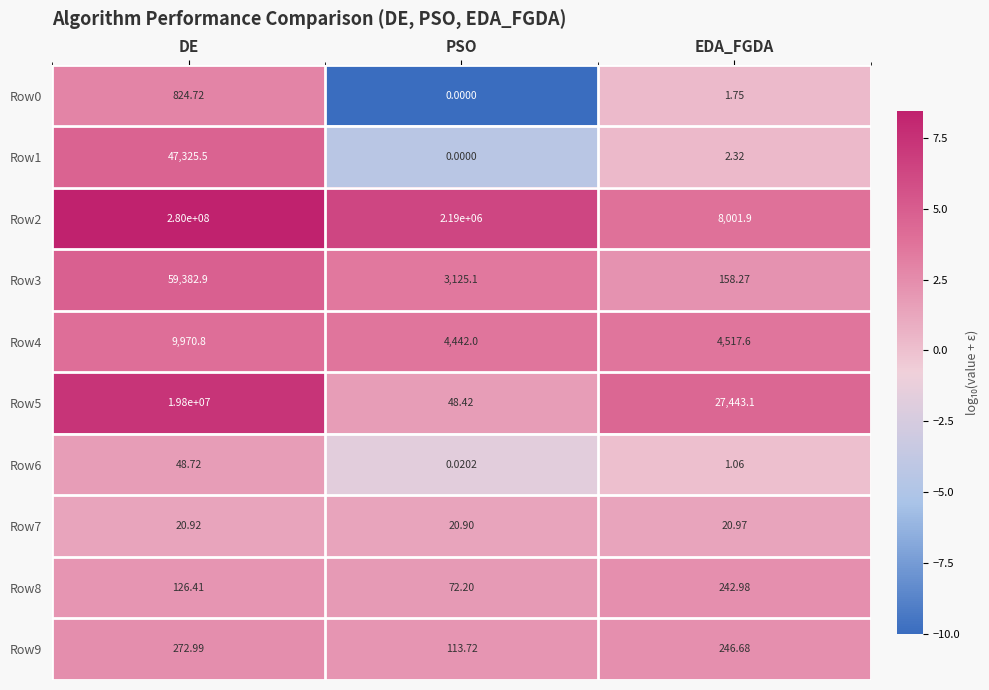

Which category has the highest value across all series?

DE